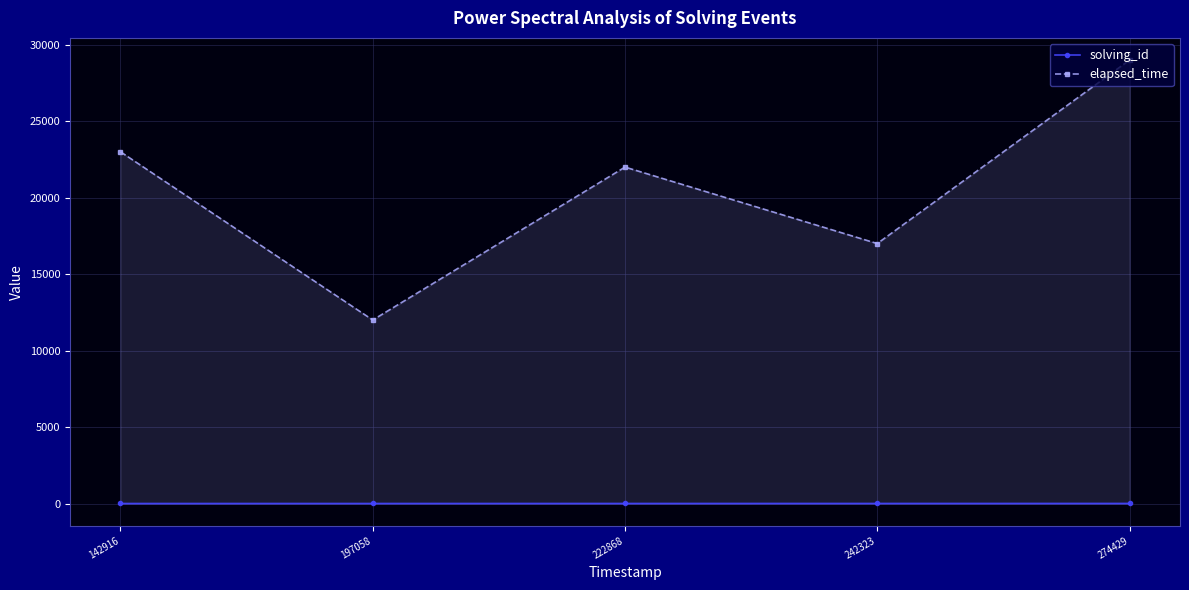

How many interior local peaks does the elapsed_time series have?

1